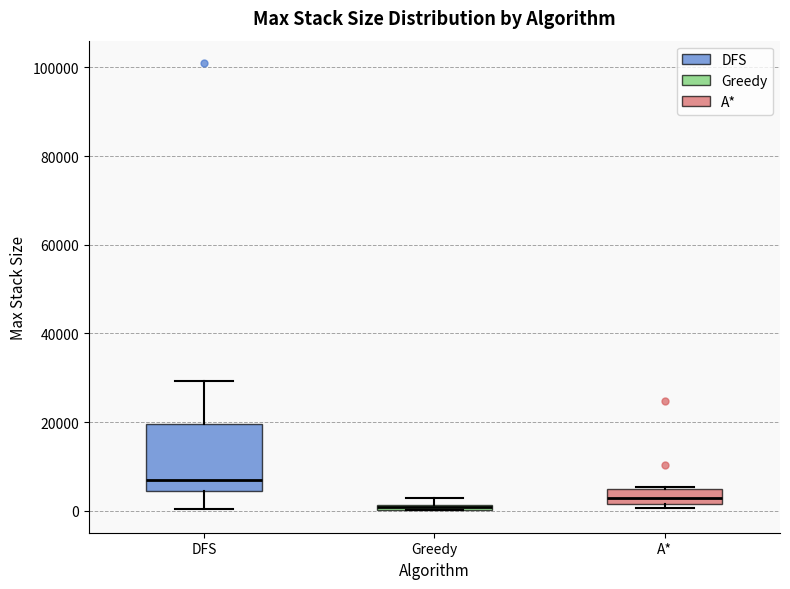

Which box is the tallest, from its lower edge to its upper edge?

DFS